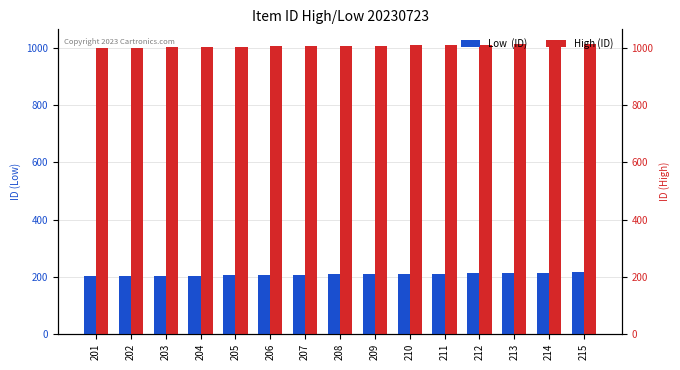

At which label does Low  (ID) reach its peak?

215